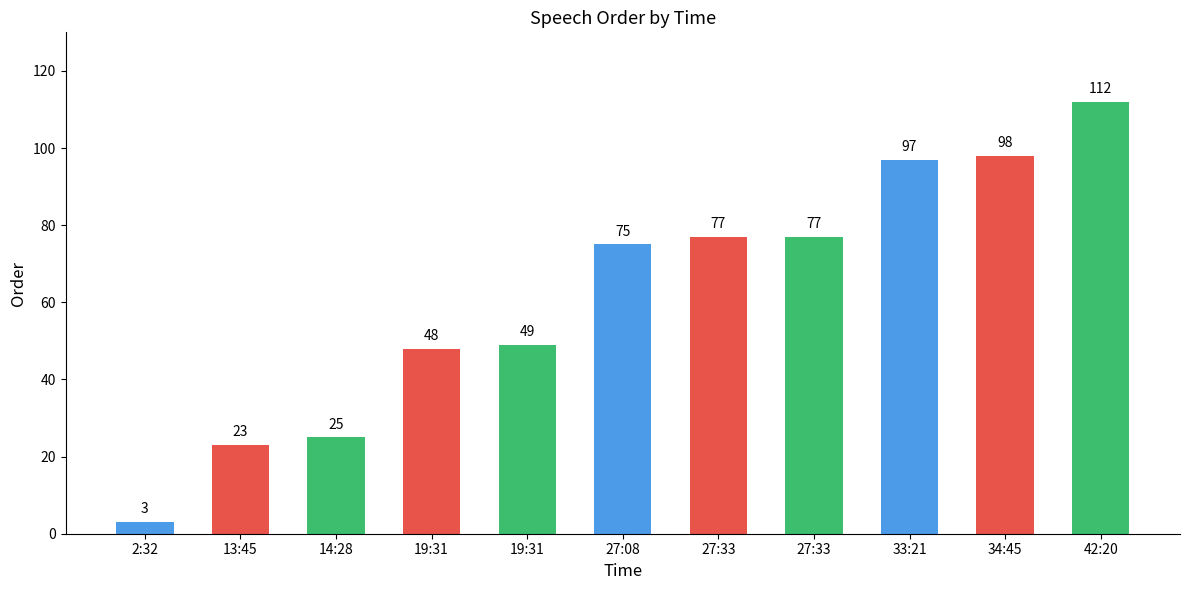

Rank the categories by value from lowest to highest.

2:32, 13:45, 14:28, 19:31, 19:31, 27:08, 27:33, 27:33, 33:21, 34:45, 42:20